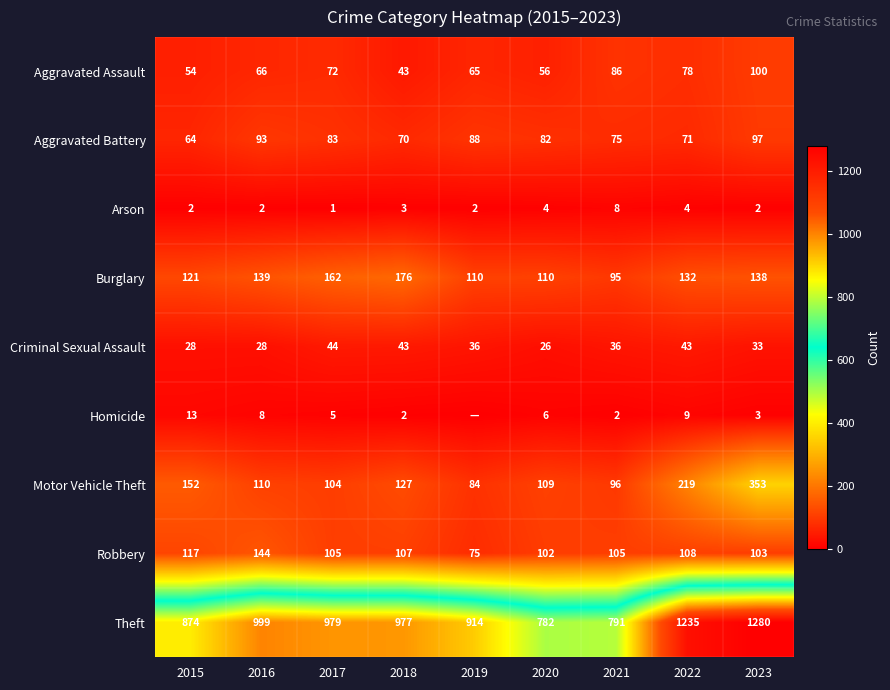

What is the difference between the maximum and second lowest values in the Motor Vehicle Theft series?

257